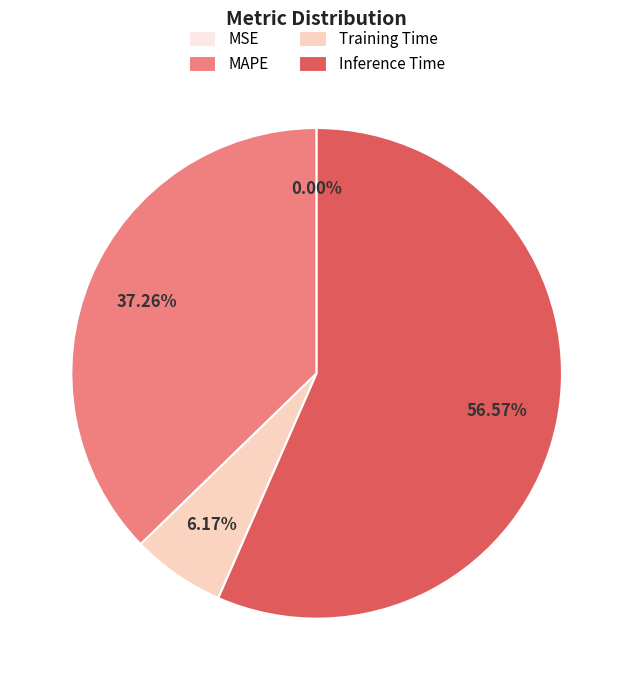

To the nearest percent, what portion does Inference Time represent?

57%